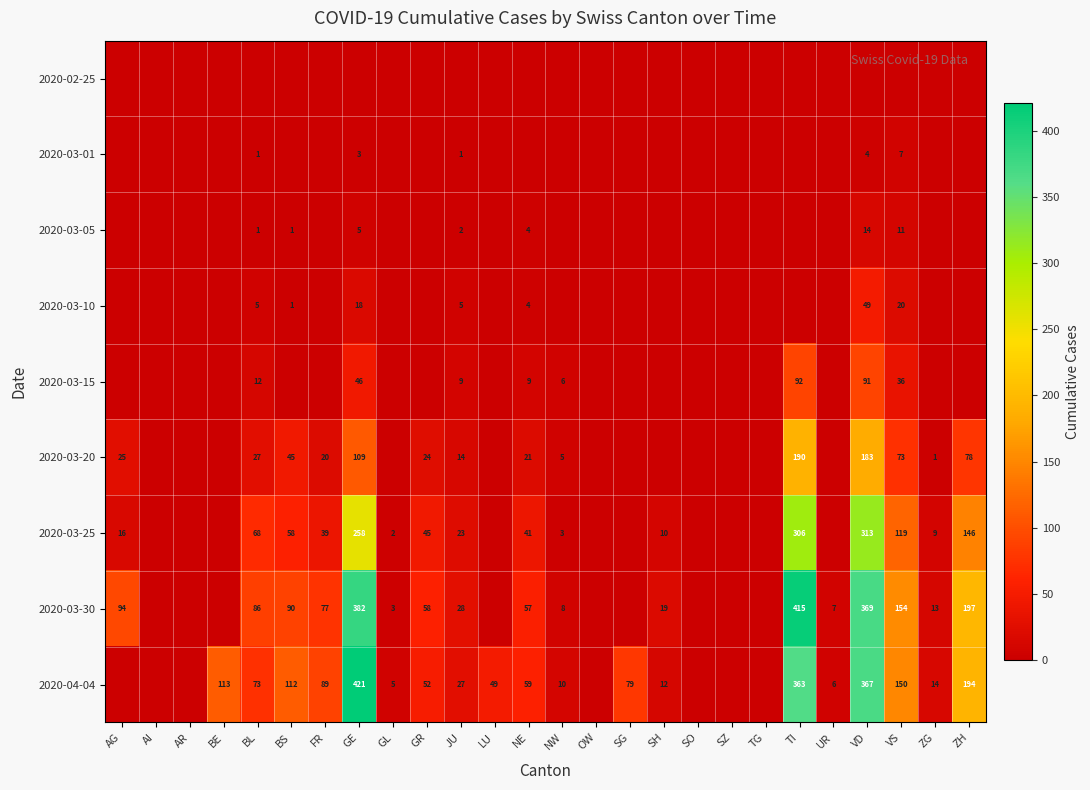

What is the difference between the 2020-03-25 values at TI and AG?

290